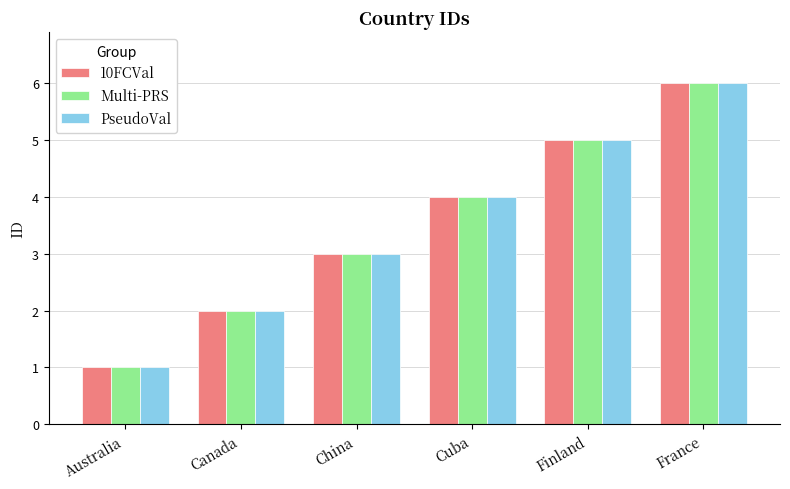

True or false: 10FCVal has a value of 5 at Finland.

True